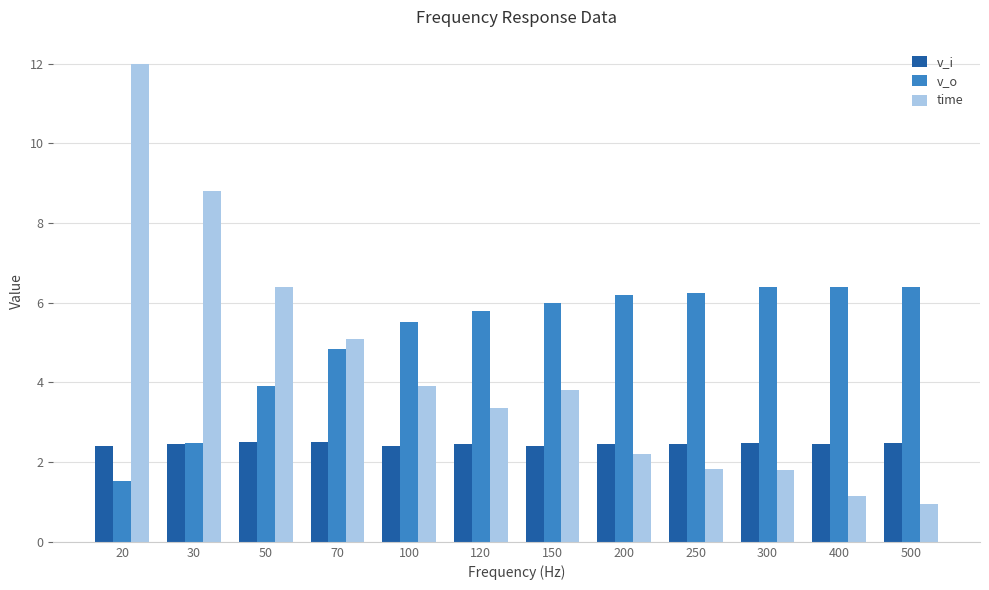

At which category does the chart reach its minimum across all series?

500